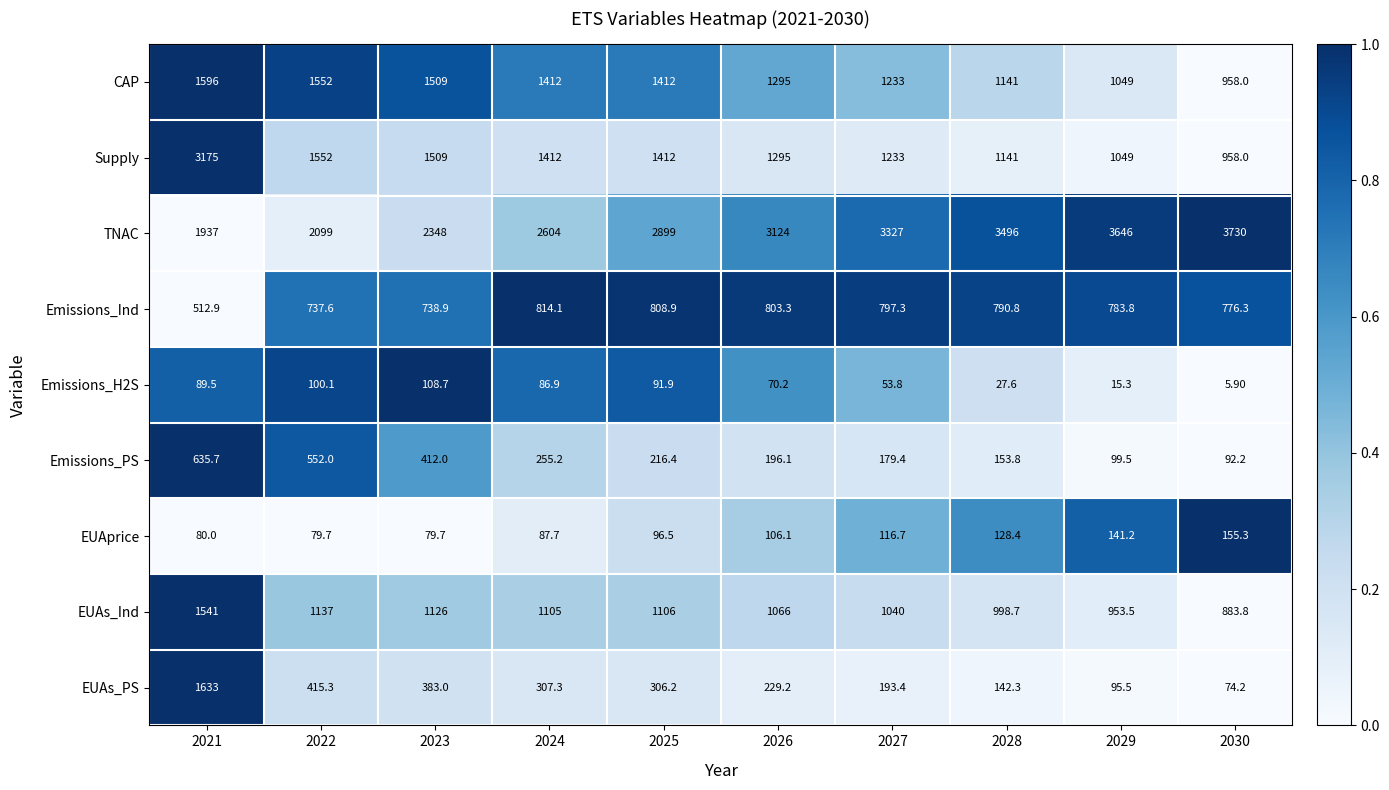

What is the difference between the highest and lowest values at 2025?

2807.1